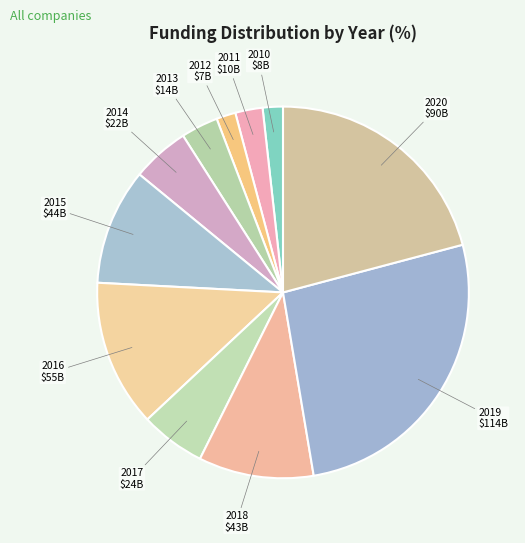

True or false: 2017 accounts for 13% of the total.

False